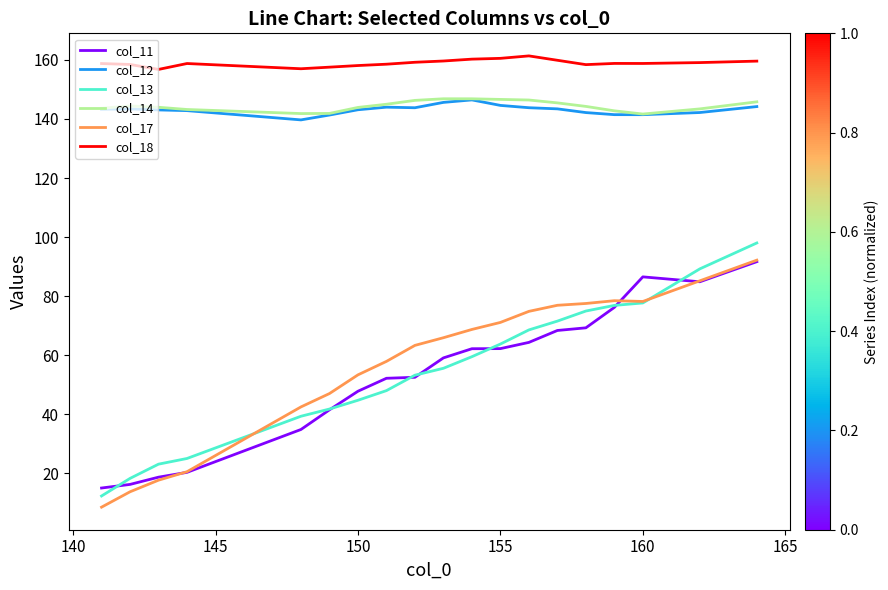

True or false: col_17 and col_18 cross at least once.

False